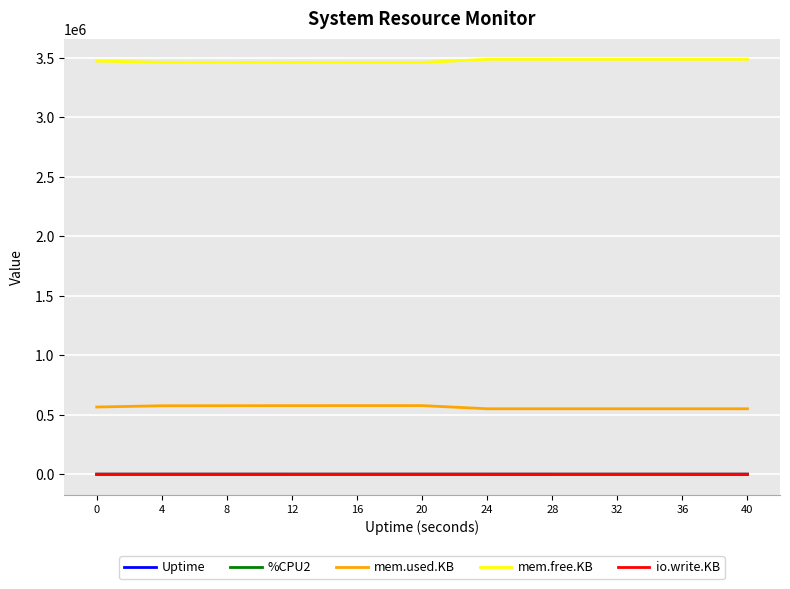

What is the spread (max minus min) of values at 24?

3488112.0